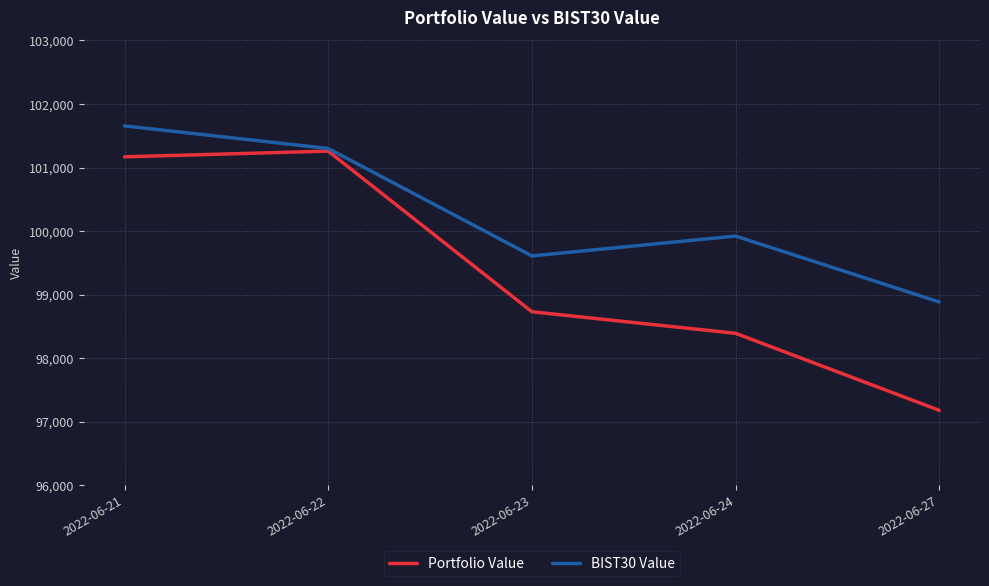

At which category is the sum across all series the highest?

2022-06-21